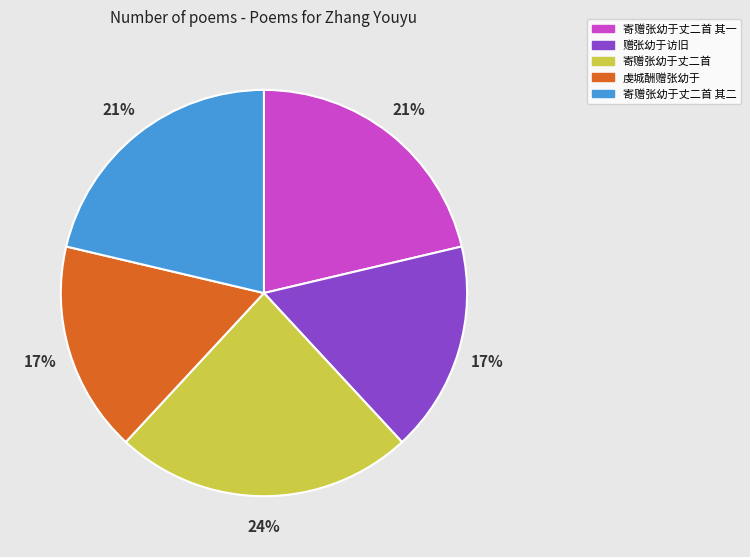

The 寄赠张幼于丈二首 其二 slice represents 11% of the pie. True or false?

False